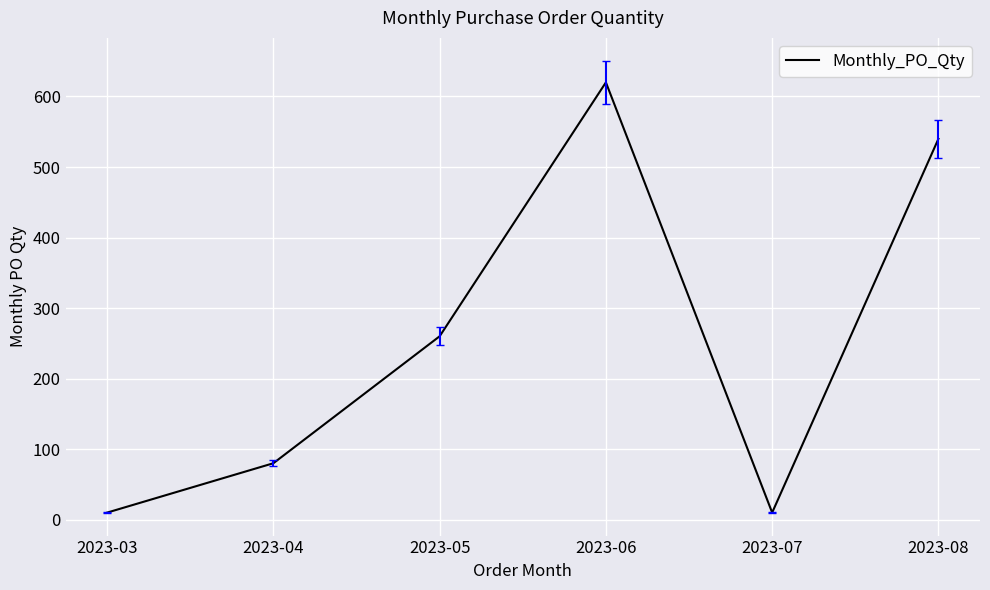

Count the number of data series in this chart.

1